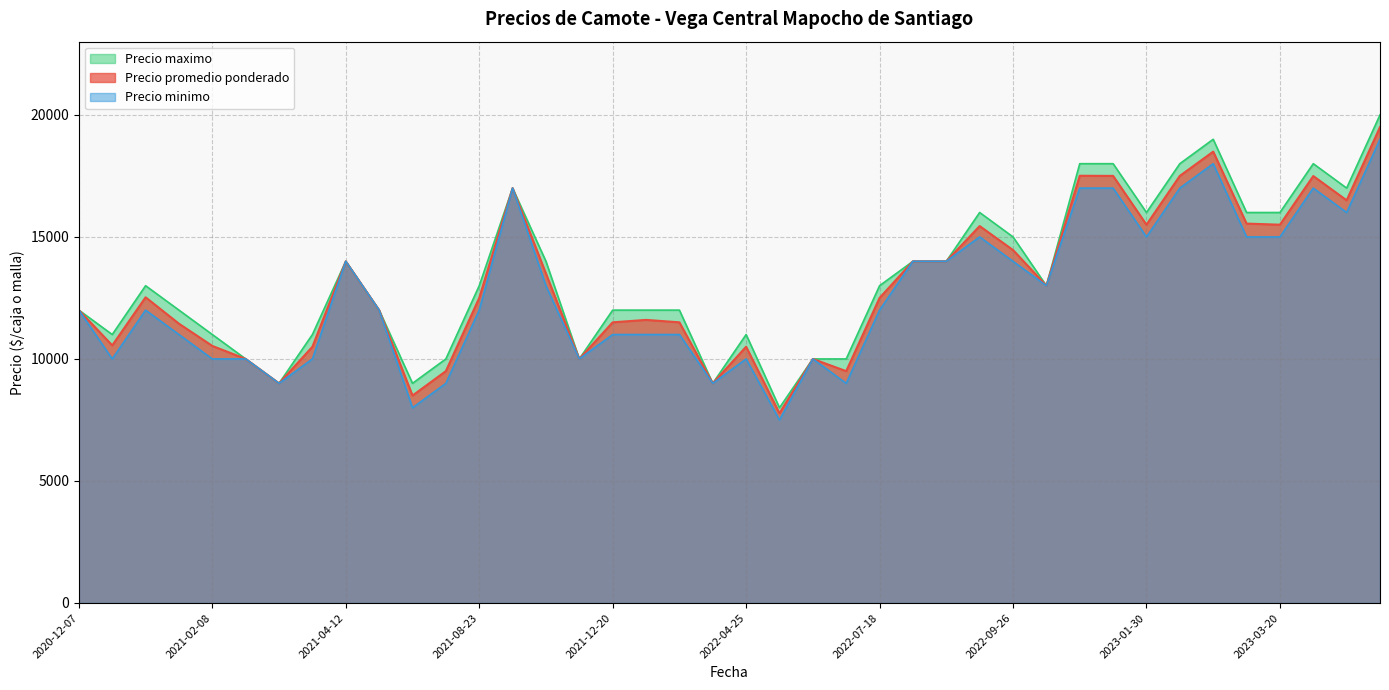

What is the approximate value of Precio maximo at 2021-12-20, to the nearest 50?

12000